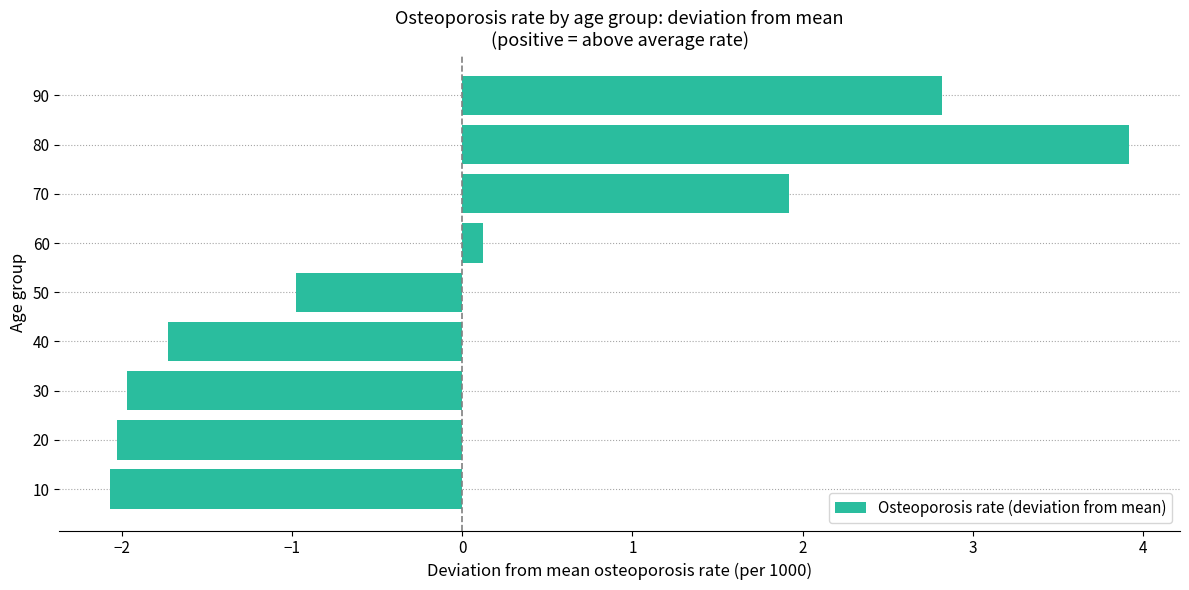

What is the smallest value displayed?

-2.1